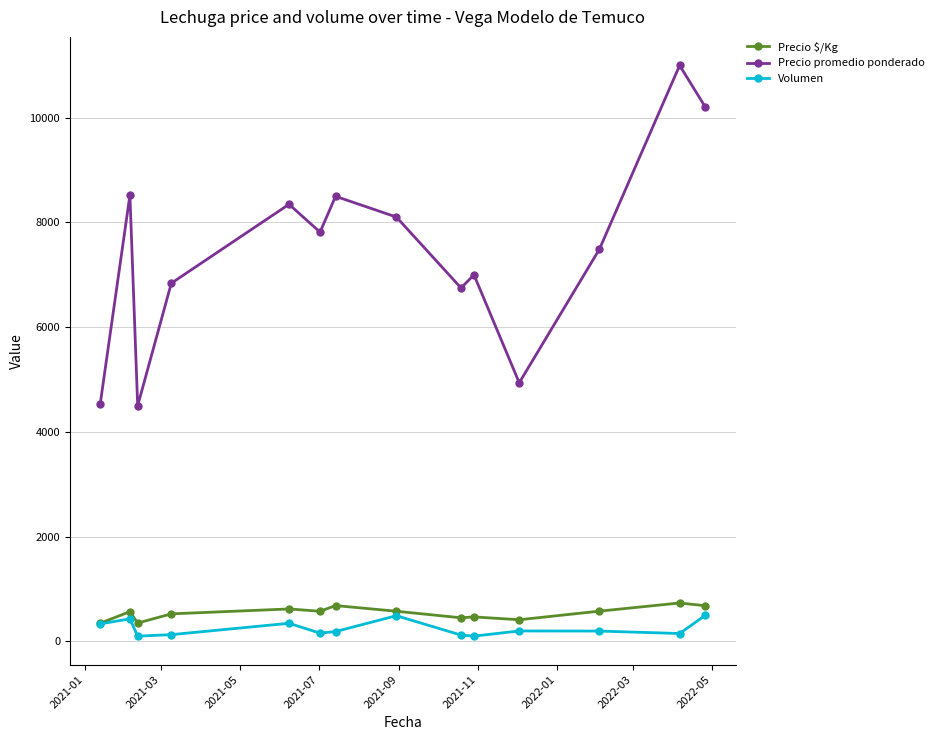

Which series has the largest range (max minus min)?

Precio promedio ponderado